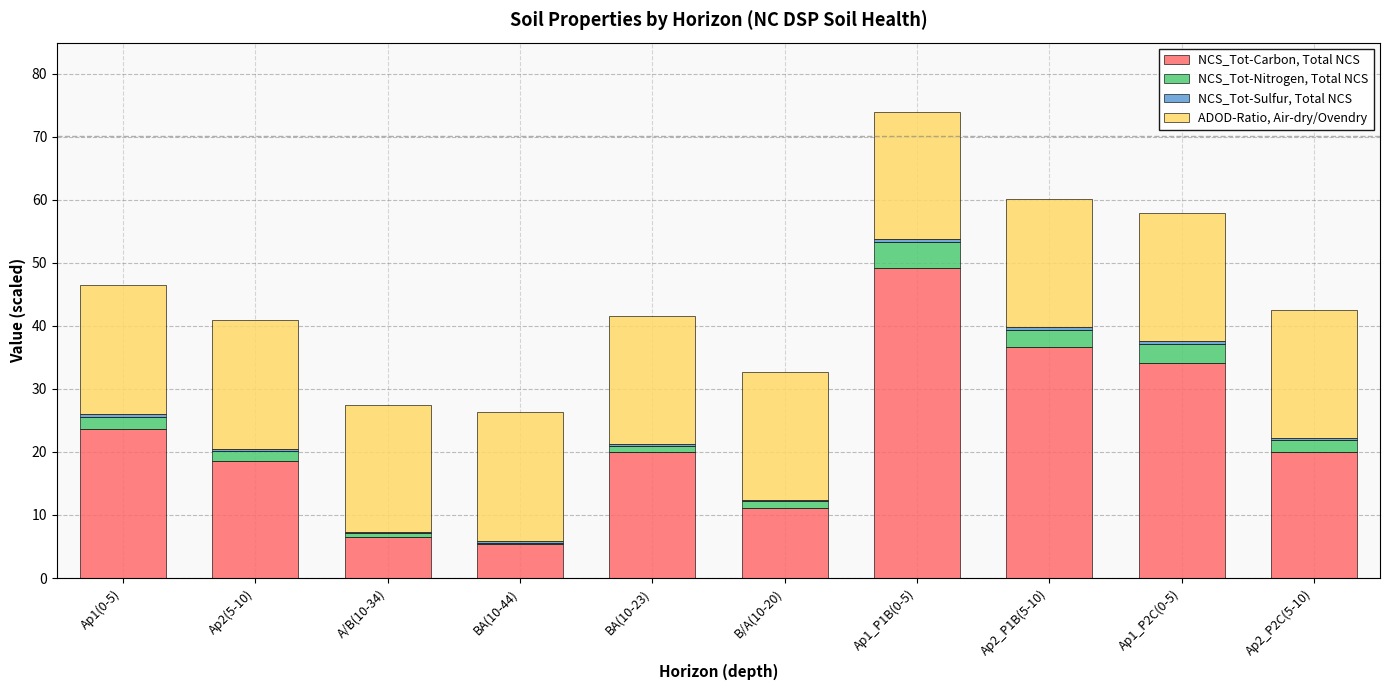

What is the sum of all NCS_Tot-Carbon, Total NCS values?

225.0